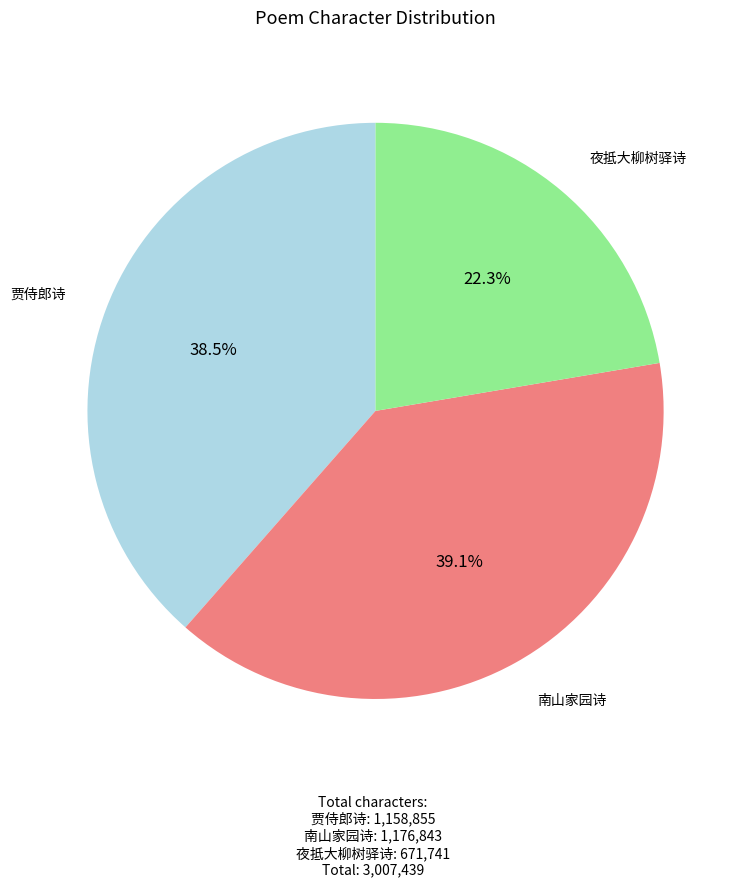

Does any single category account for the majority?

No